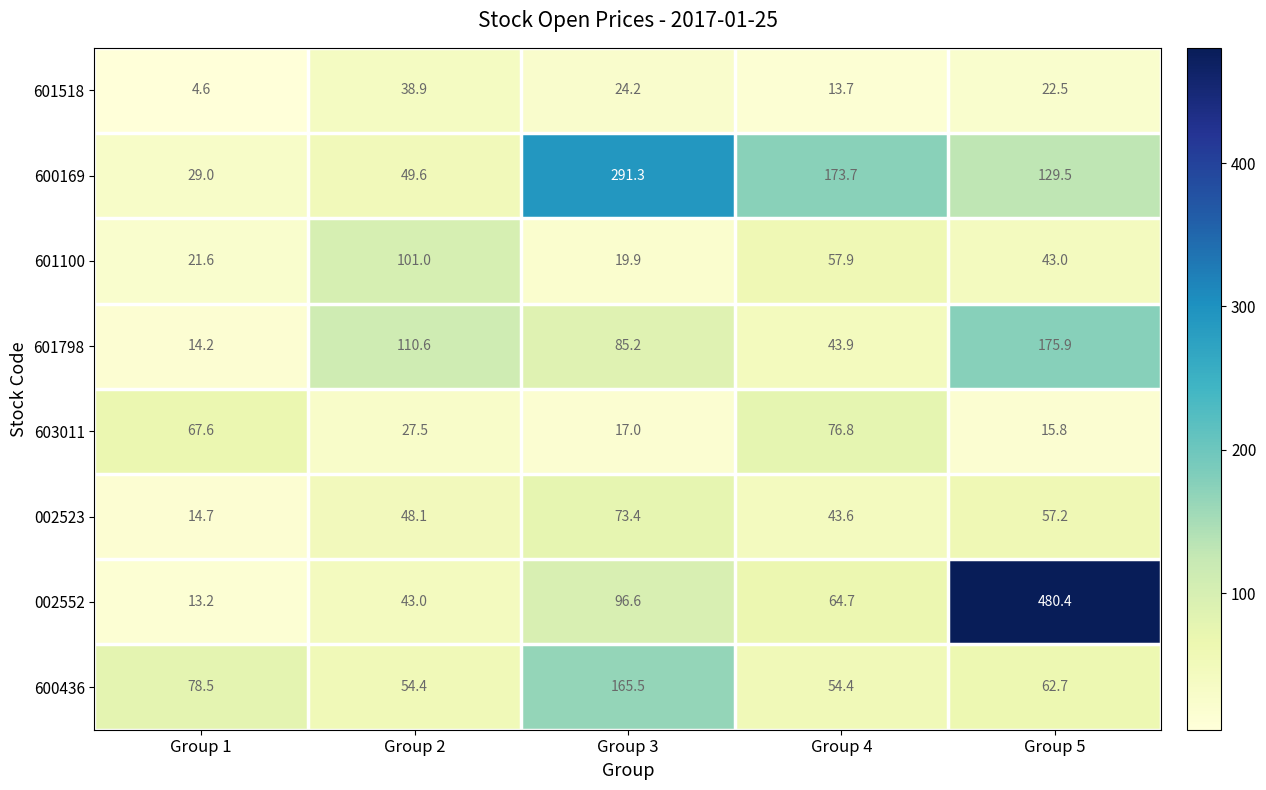

At how many categories does at least one series exceed 27?

5